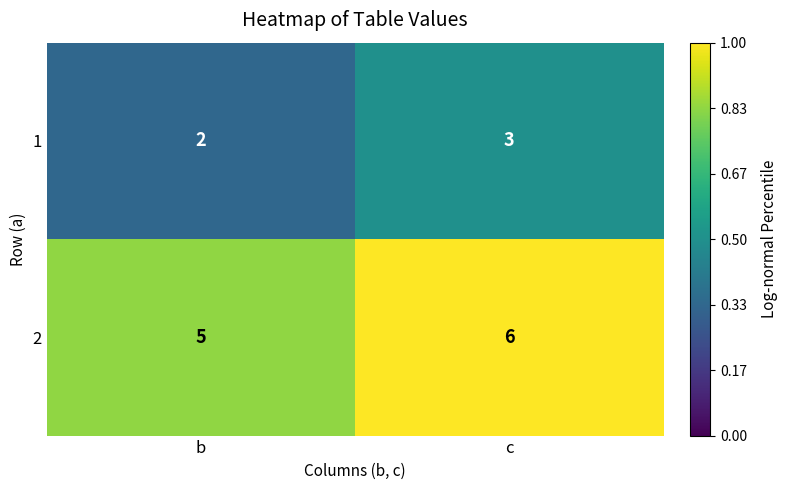

Rank the series by their average value, from lowest to highest.

1, 2